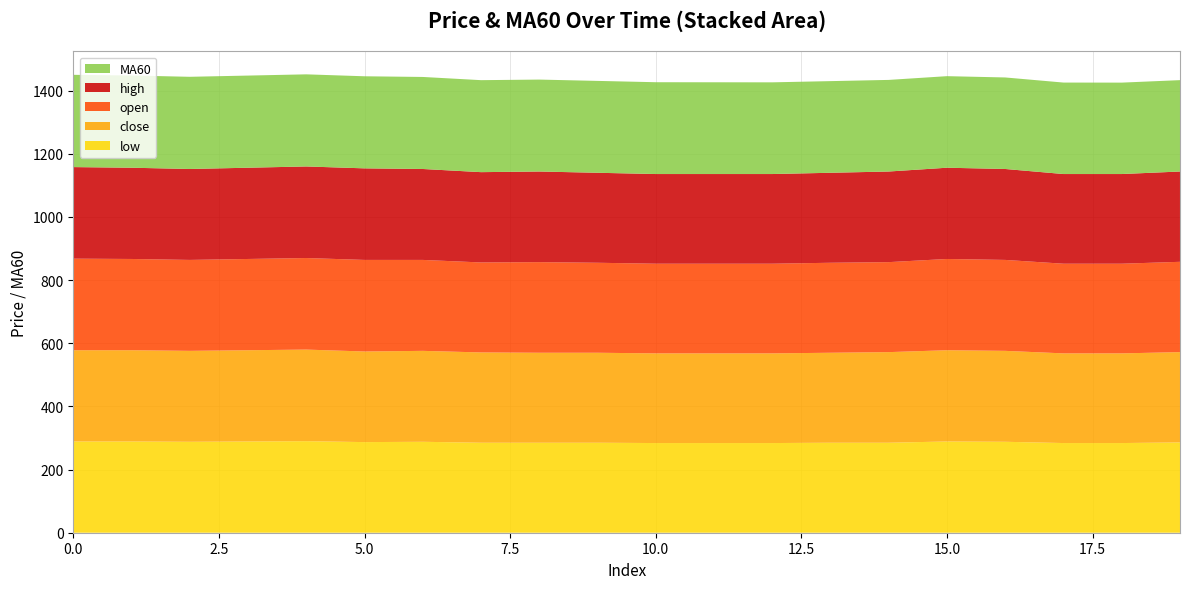

Reading right to left, extract all data points from this chart.

low: 286.0	284.0	284.0	288.0	289.0	285.0	285.0	284.0	284.0	284.0	285.0	285.0	285.0	288.0	287.0	290.0	289.0	288.0	289.0	289.0
close: 286.0	284.0	284.0	288.0	289.0	287.0	285.0	284.0	284.0	284.0	285.0	285.0	286.0	288.0	287.0	290.0	289.0	288.0	289.0	289.0
open: 286.0	284.0	284.0	288.0	289.0	285.0	285.0	284.0	284.0	284.0	285.0	287.0	285.0	288.0	290.0	290.0	289.0	288.0	289.0	290.0
high: 286.0	284.0	284.0	288.0	289.0	287.0	285.0	284.0	284.0	284.0	285.0	287.0	286.0	288.0	290.0	290.0	289.0	288.0	289.0	290.0
MA60: 289.4	289.5	289.7	289.9	290.0	290.1	290.3	290.4	290.6	290.8	291.0	291.1	291.3	291.5	291.6	291.8	291.9	292.0	292.1	292.2